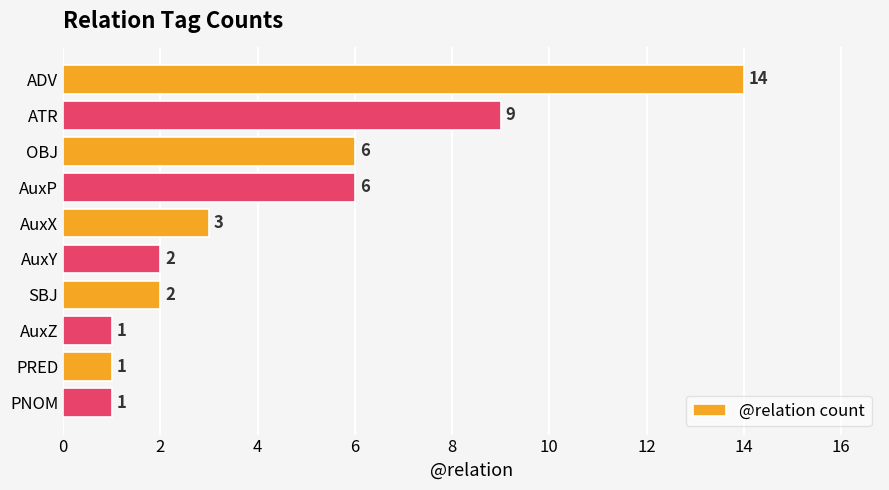

Reading bottom to top, extract all data points from this chart.

PNOM=1	PRED=1	AuxZ=1	SBJ=2	AuxY=2	AuxX=3	AuxP=6	OBJ=6	ATR=9	ADV=14